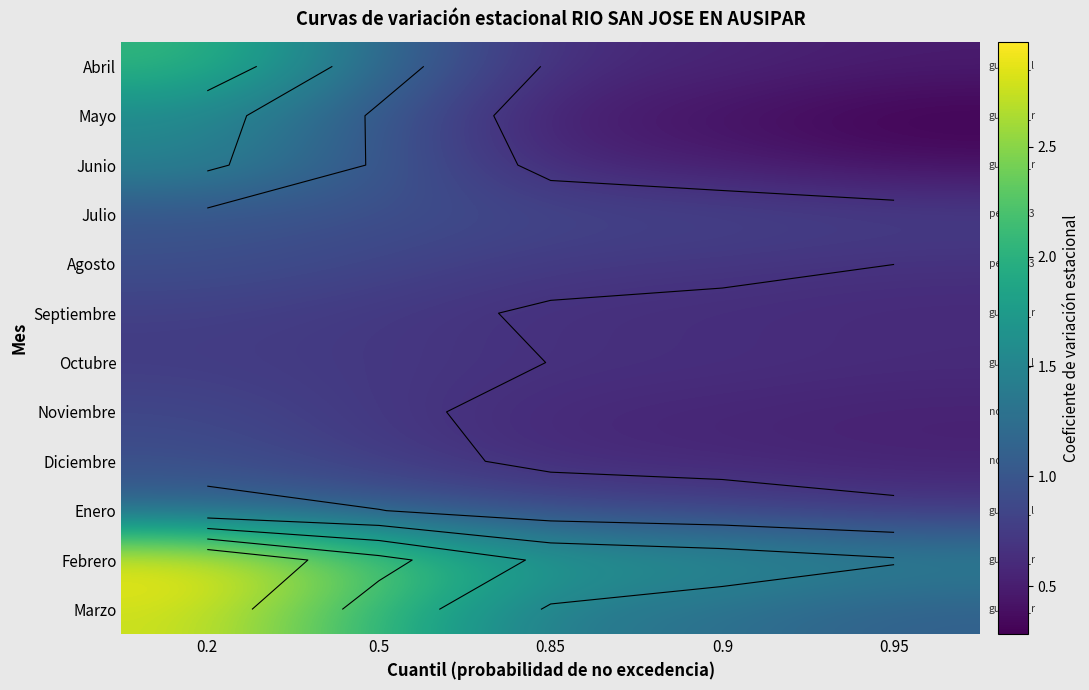

At 0.9, list the series in order from largest to smallest.

Febrero, Marzo, Julio, Enero, Agosto, Octubre, Septiembre, Diciembre, Noviembre, Abril, Junio, Mayo